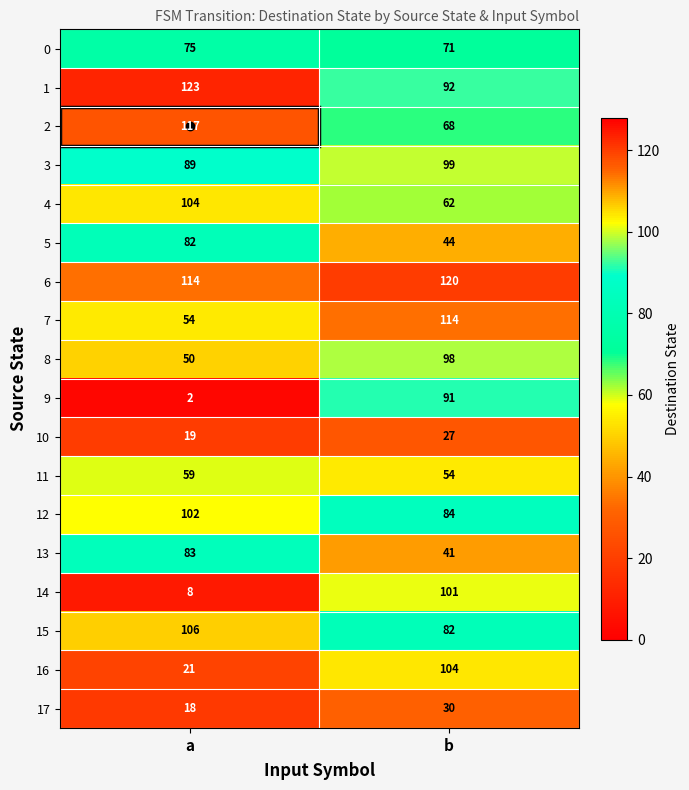

At which category does the chart reach its peak across all series?

a